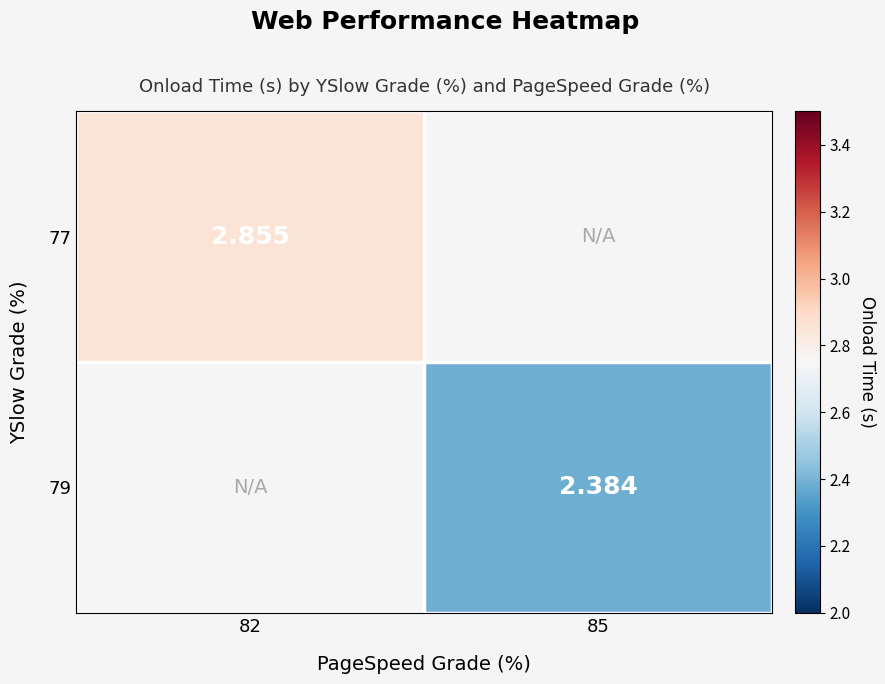

At 85, list the series in order from smallest to largest.

77, 79